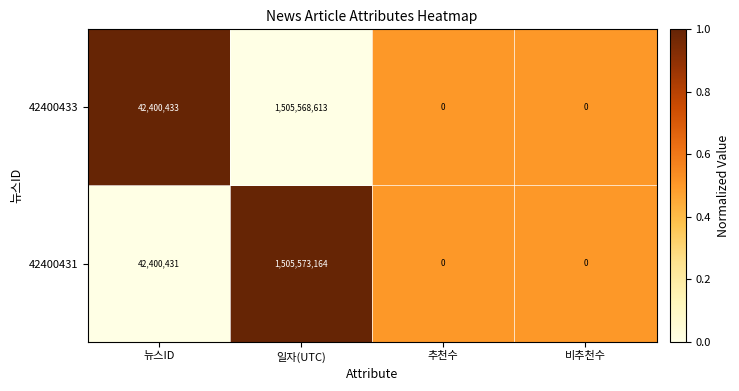

How many positive values does the 42400433 series have?

2